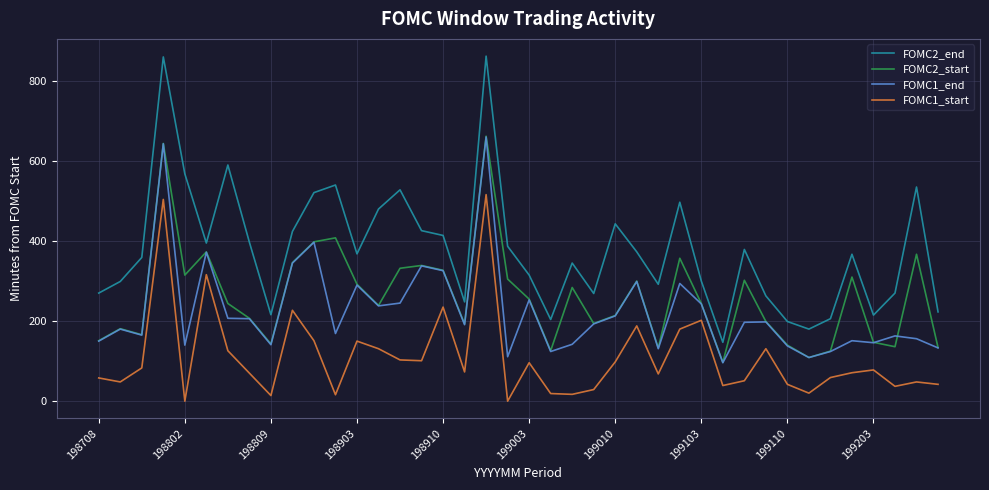

Which series has the widest spread of values?

FOMC2_end